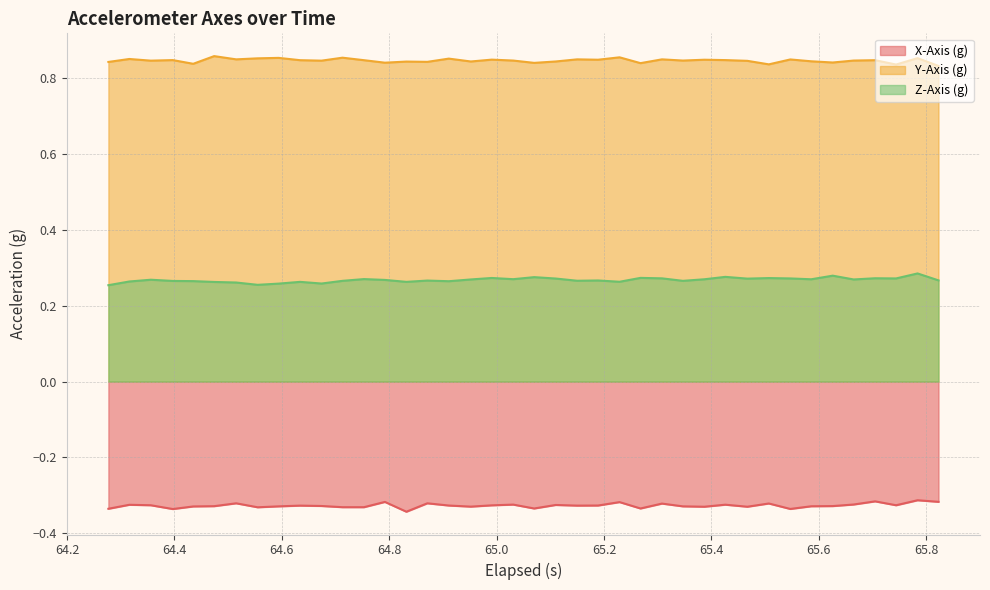

How many distinct data groups are displayed?

3